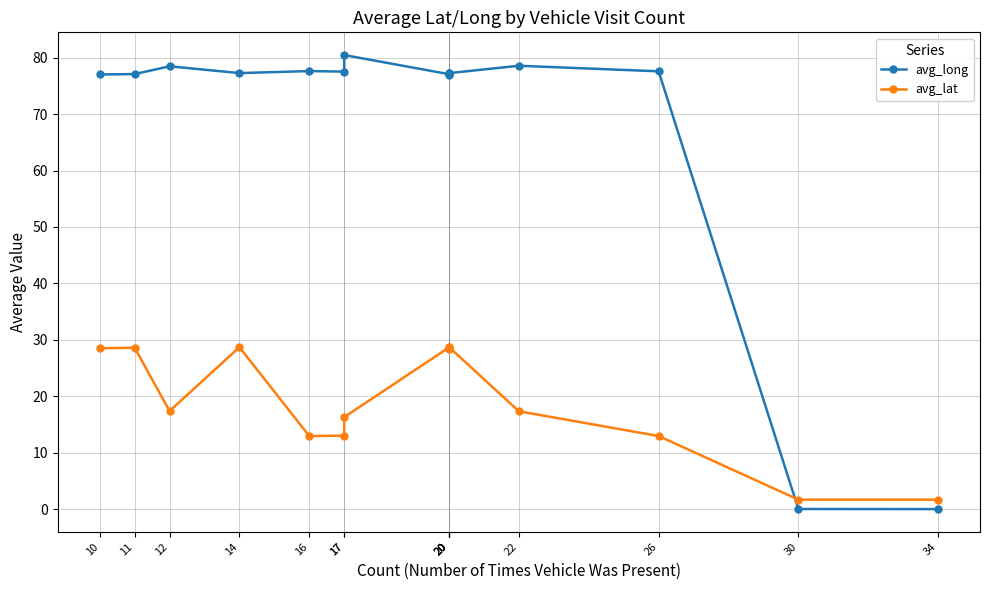

What is the sum of the avg_lat values at 14 and 20?

57.3